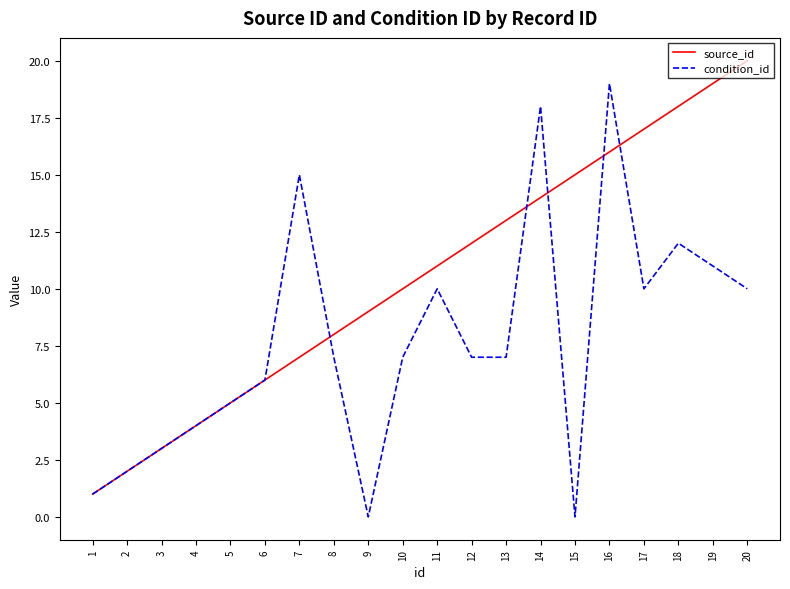

Which series changed the most between 6 and 8?

source_id